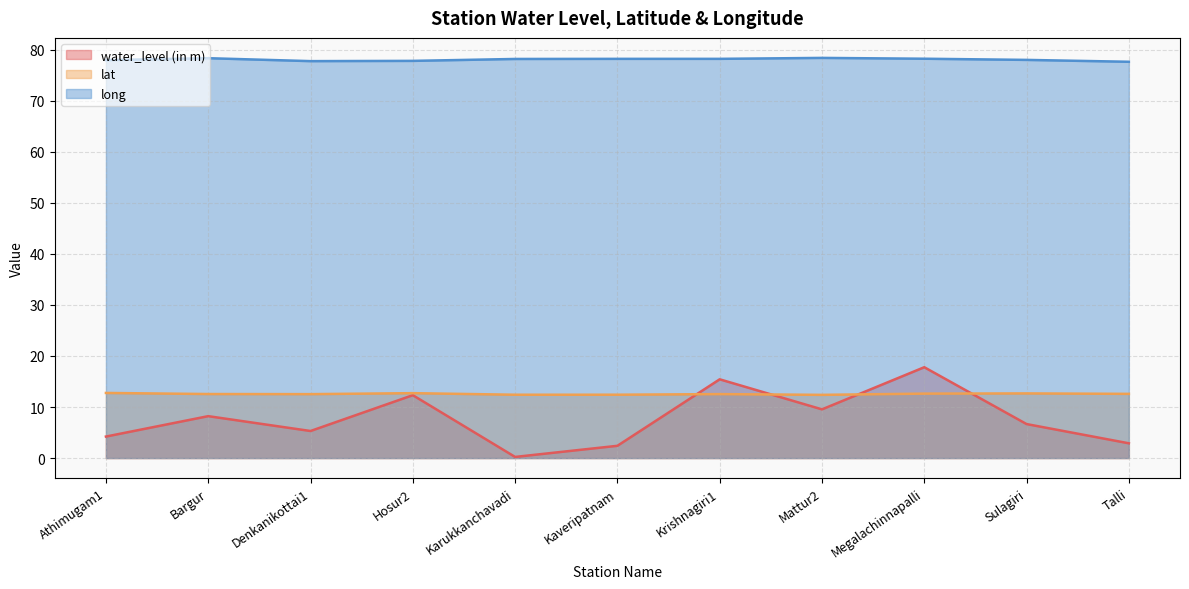

At Kaveripatnam, list the series in order from smallest to largest.

water_level (in m), lat, long